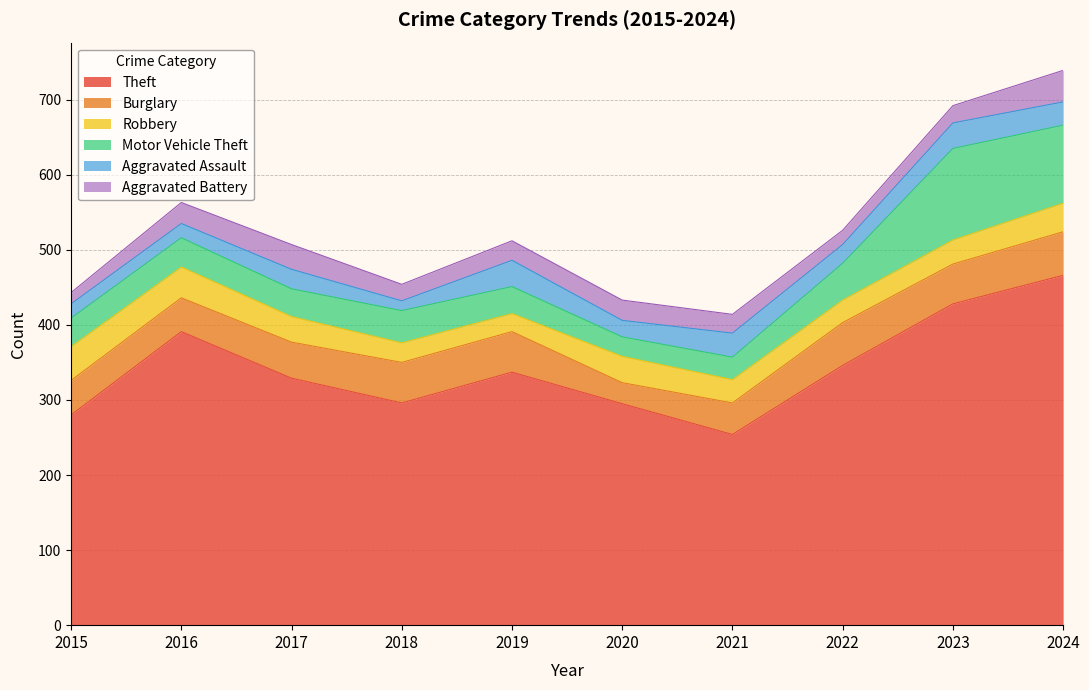

At how many categories does at least one series exceed 328?

6